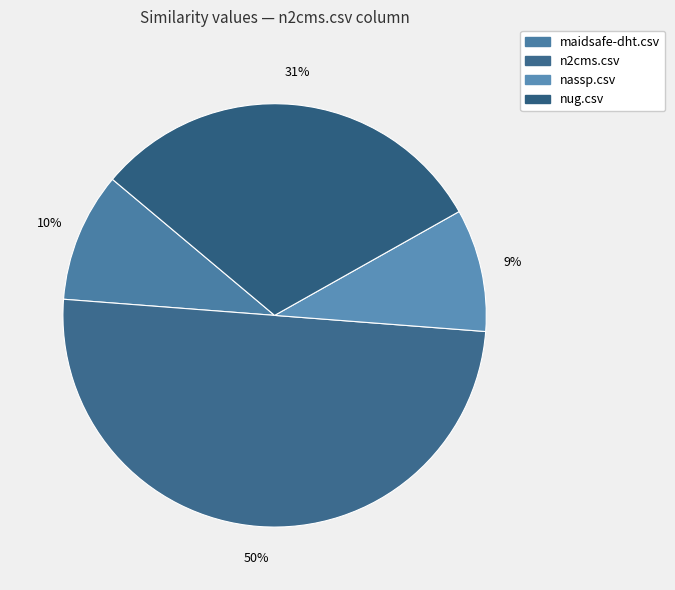

To the nearest percent, what is the difference between the largest and smallest slice percentages?

41%